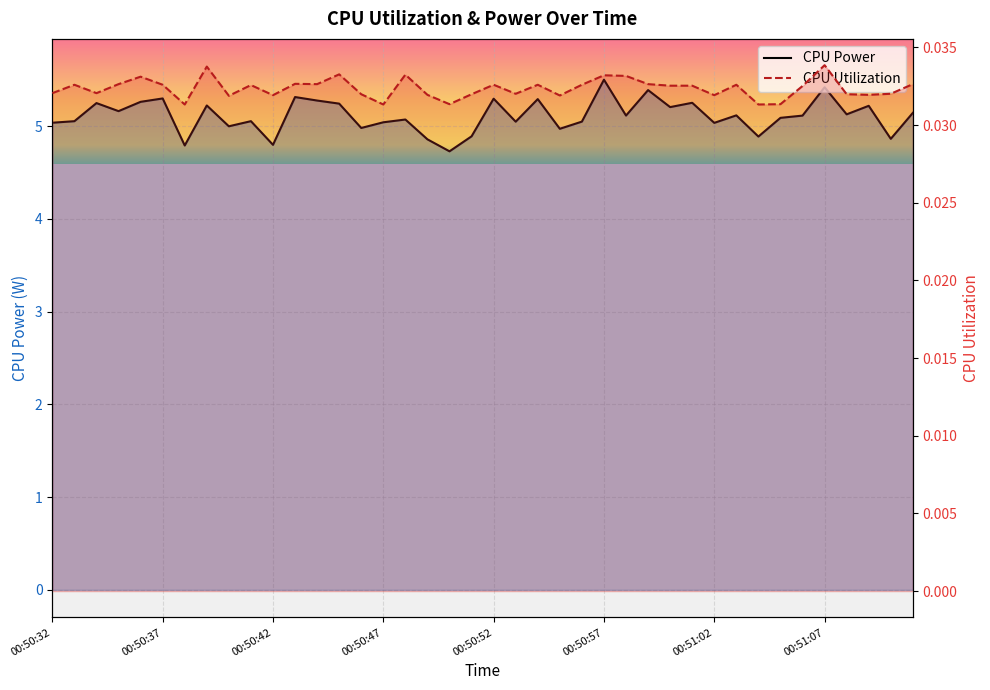

Which series has the widest spread of values?

CPU Power